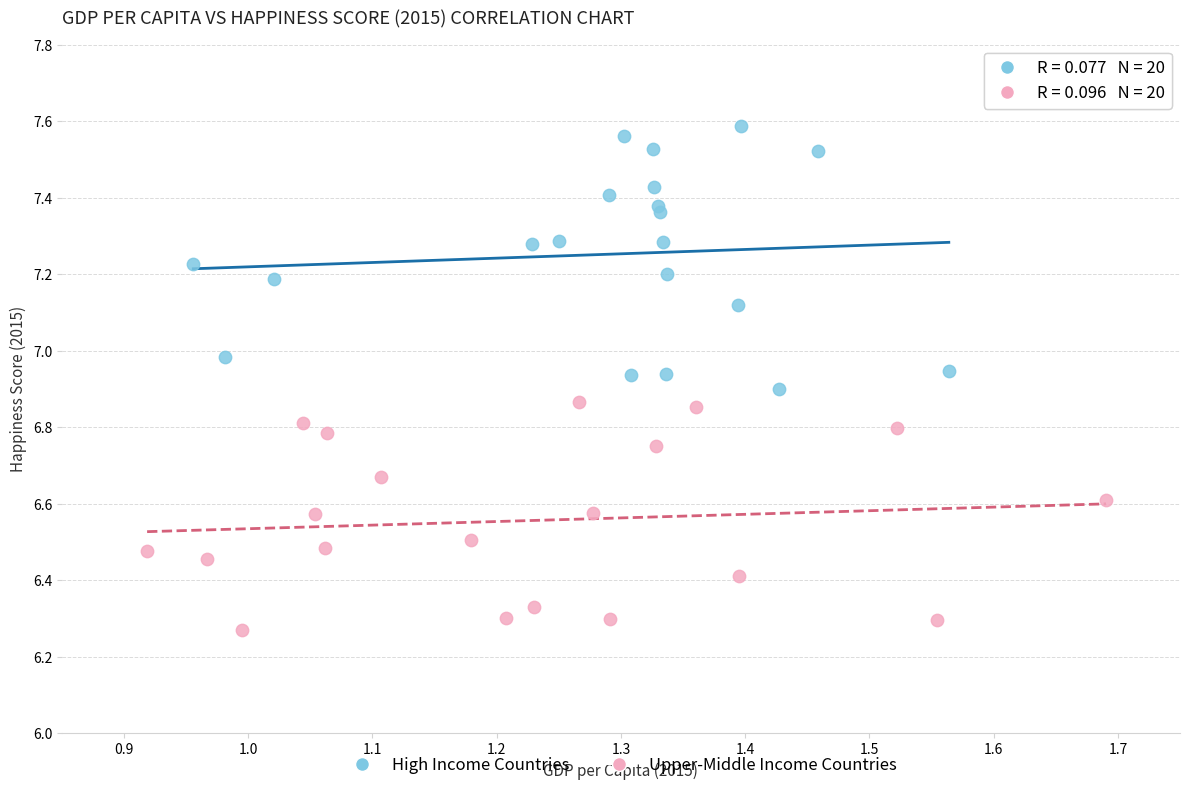

What are all the series names shown in the legend?

High Income Countries, Upper-Middle Income Countries